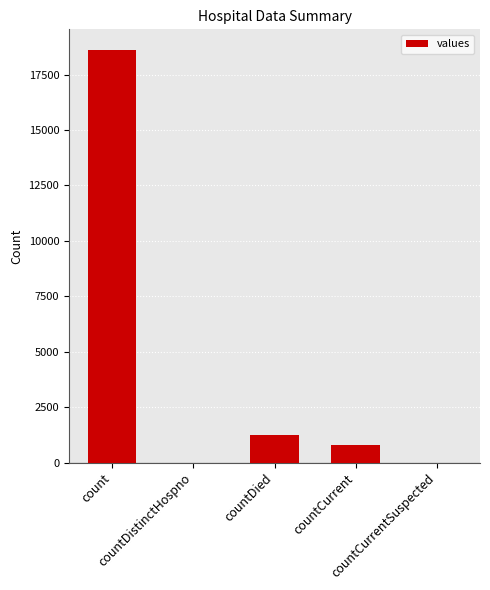

What is the greatest value displayed?

18615